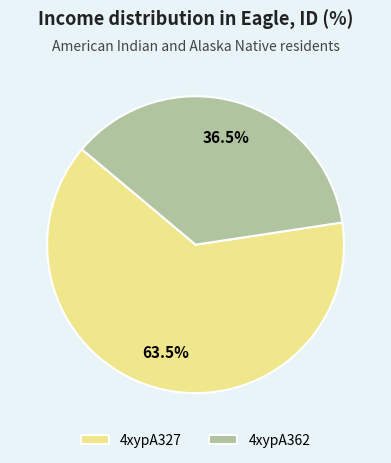

How many segments does this pie chart have?

2